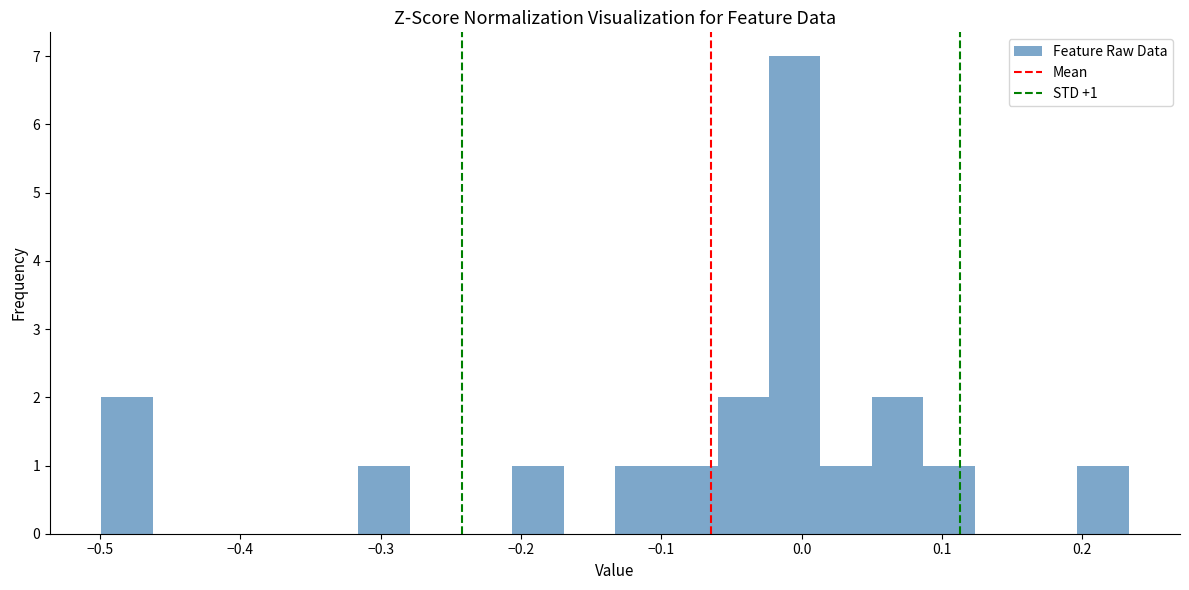

Around what value on the x-axis is the tallest bar? Give the approximate position of its centre, as read against the axis.

0.00